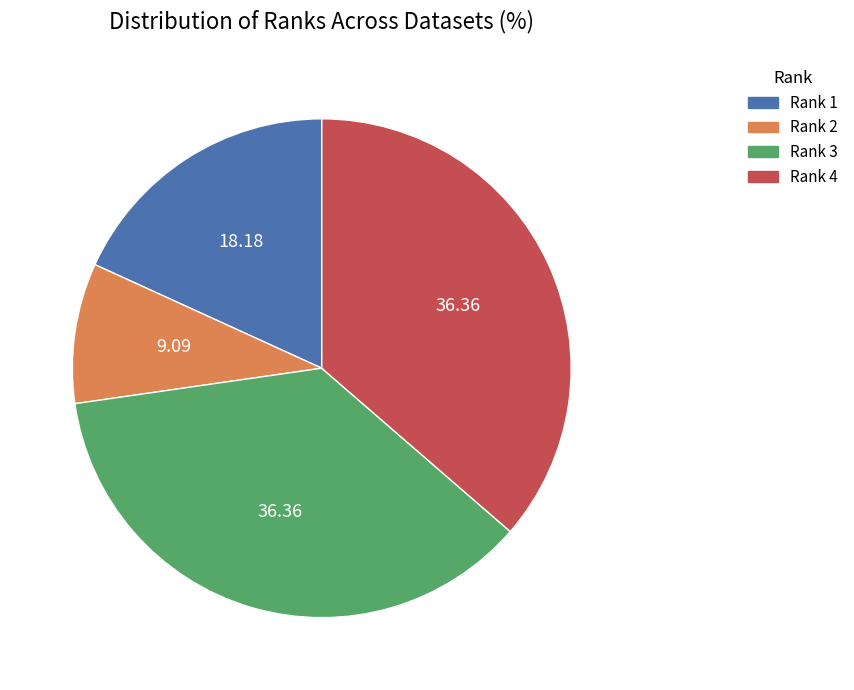

Is there a majority slice in this chart?

No